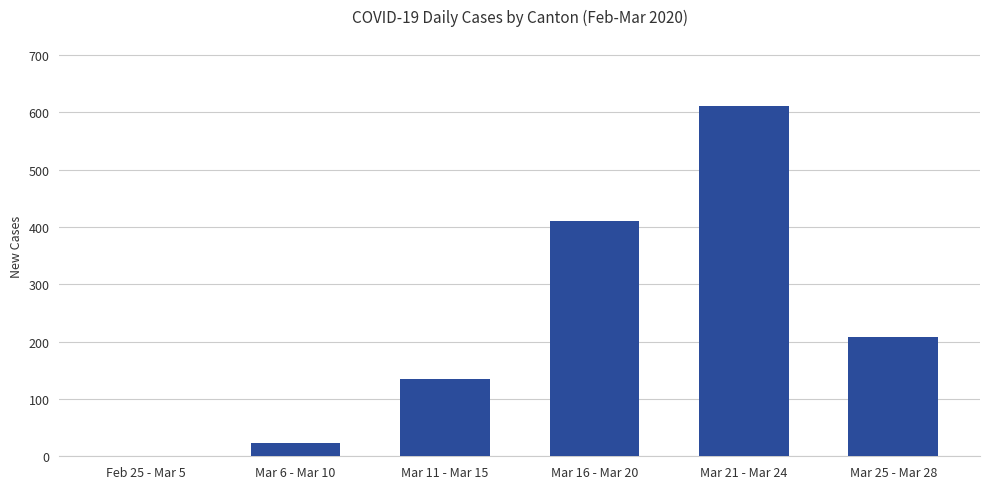

What is the maximum value shown in the chart?

611